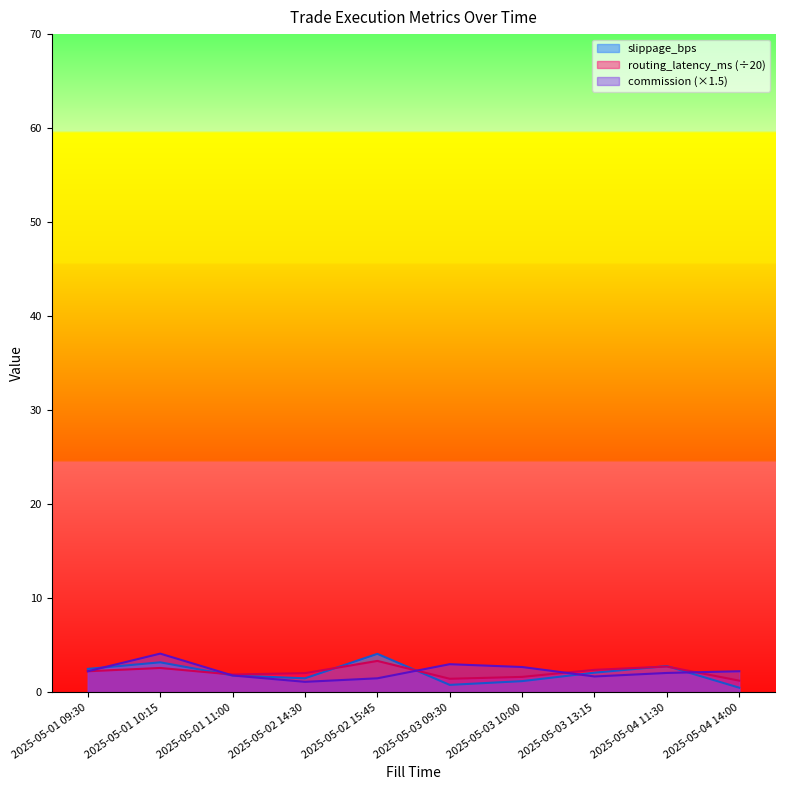

List the series in order of their peak value, lowest first.

routing_latency_ms, slippage_bps, commission